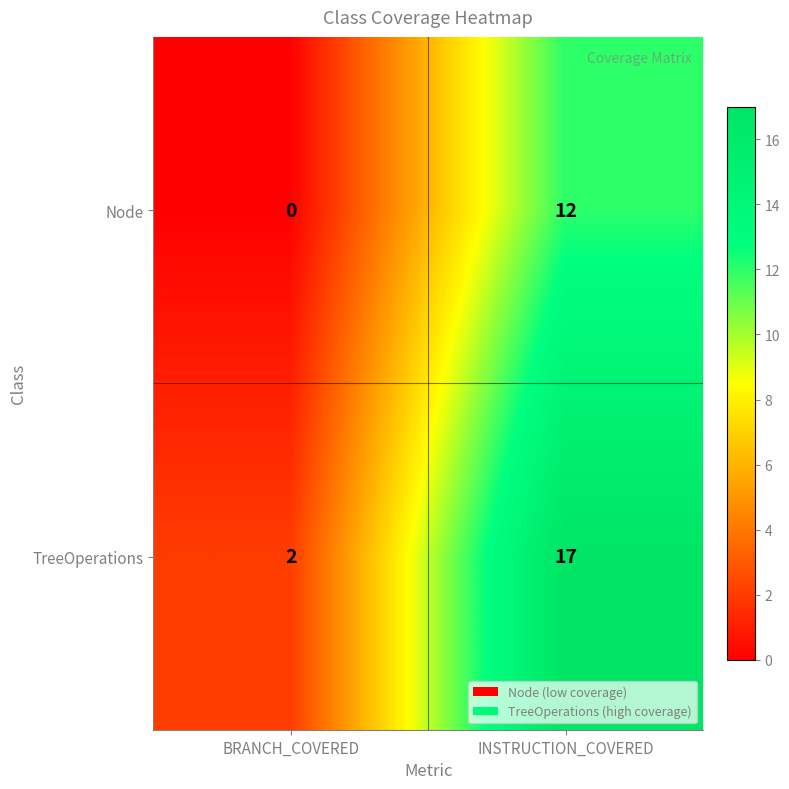

Reading right to left, transcribe all the data shown in this chart.

Node: 12	0
TreeOperations: 17	2